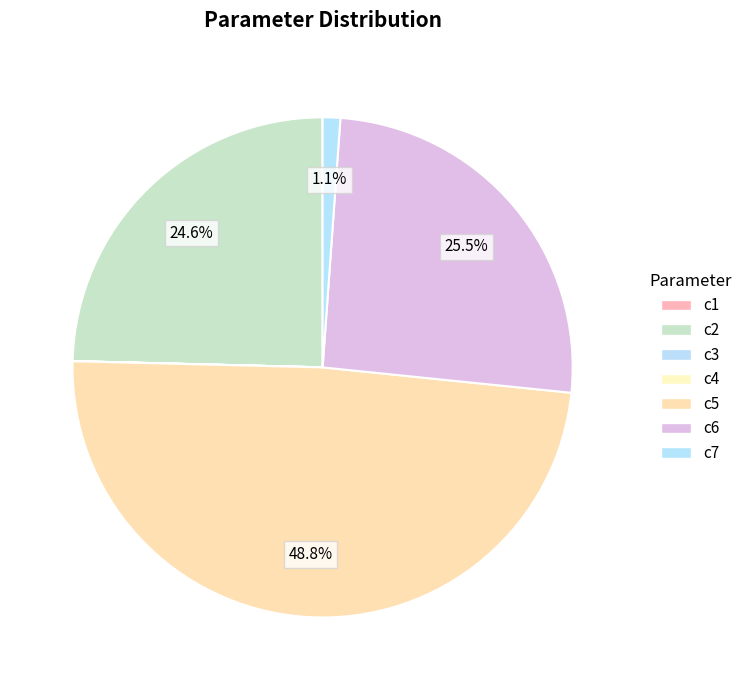

Does c3 account for over 50% of the chart?

No